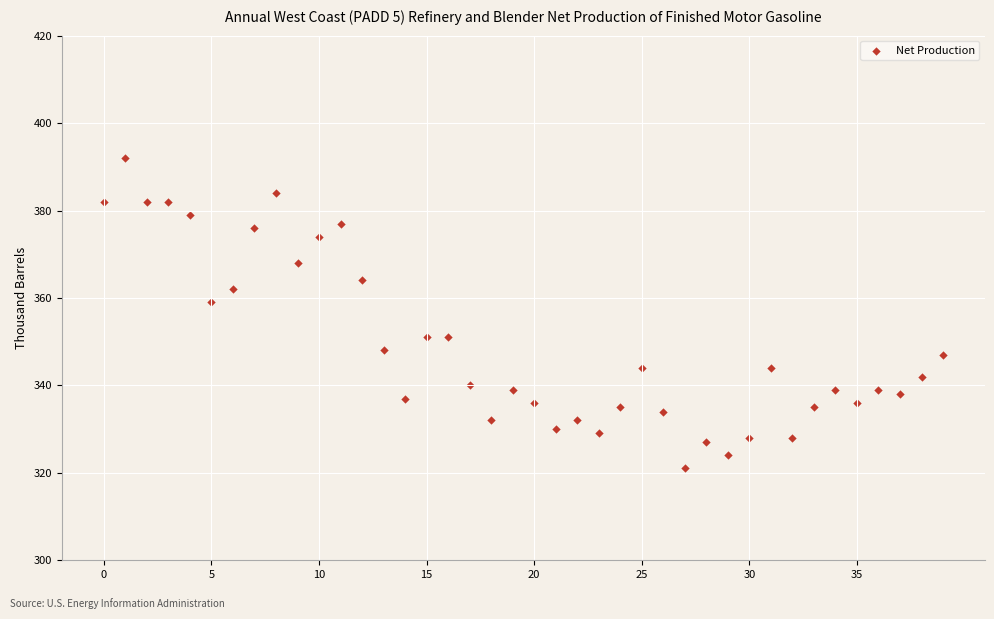

What is the range of Y values (max minus min)?

71